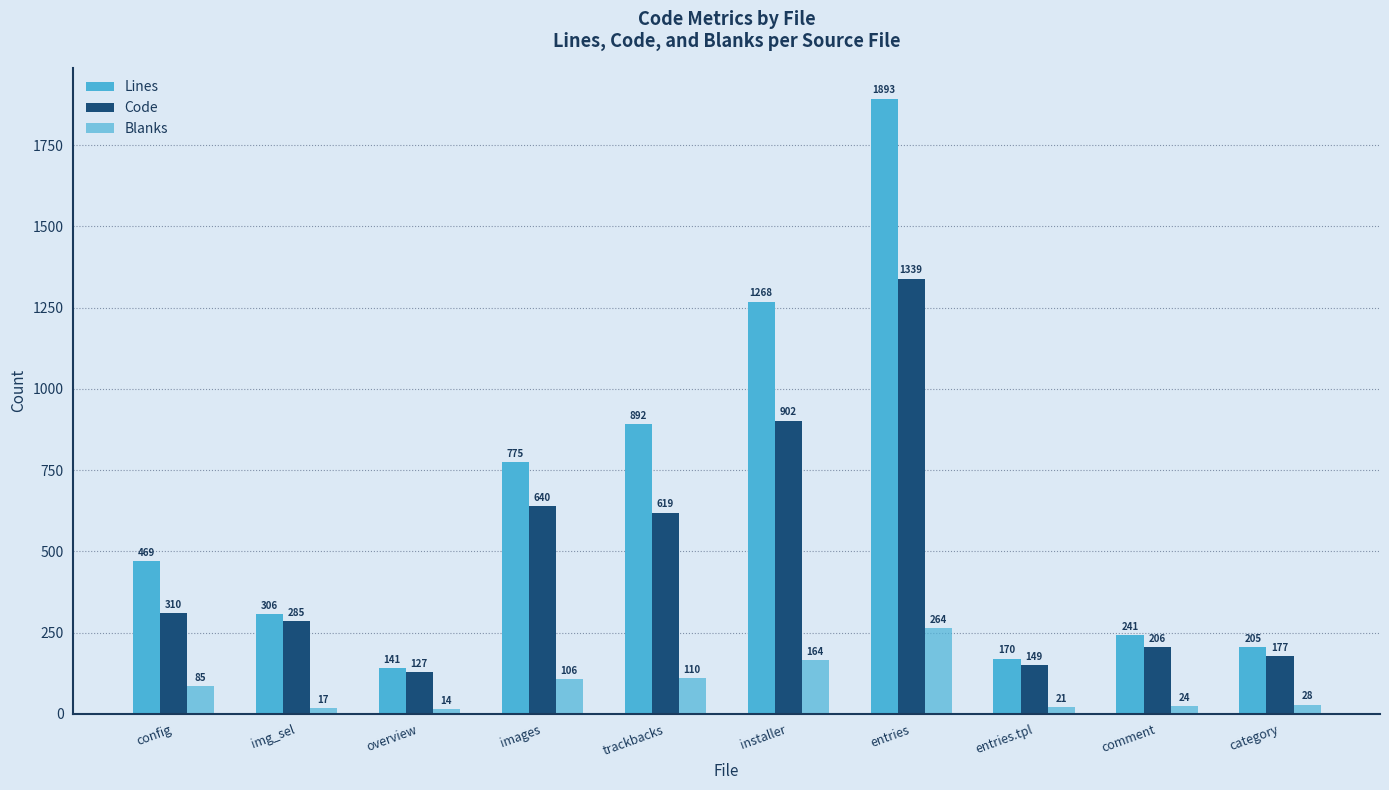

Are the bars grouped side by side (vs. stacked)?

Yes